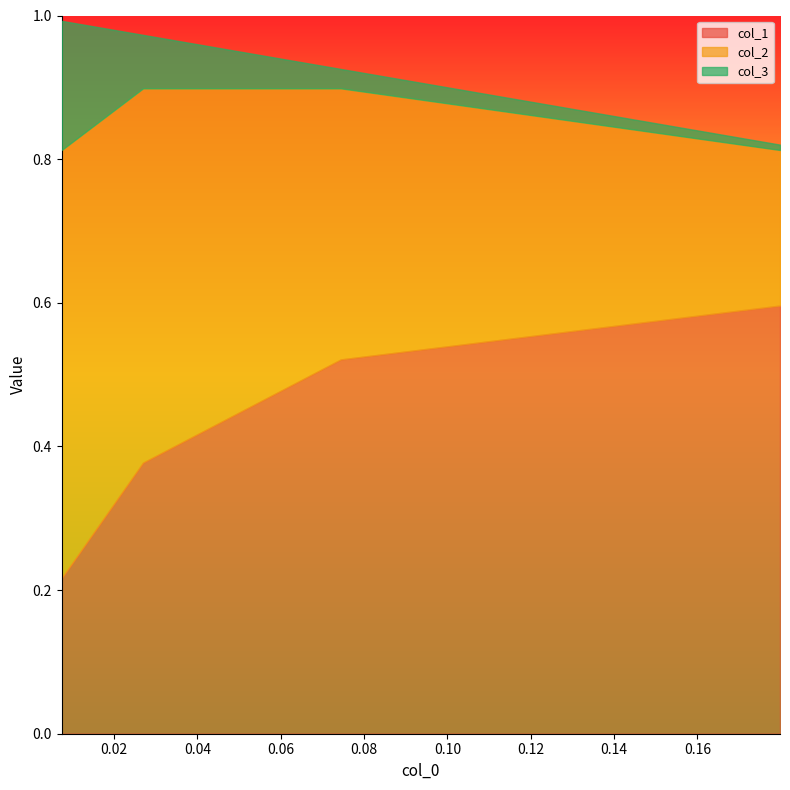

What is the average value of the col_1 series?

0.4